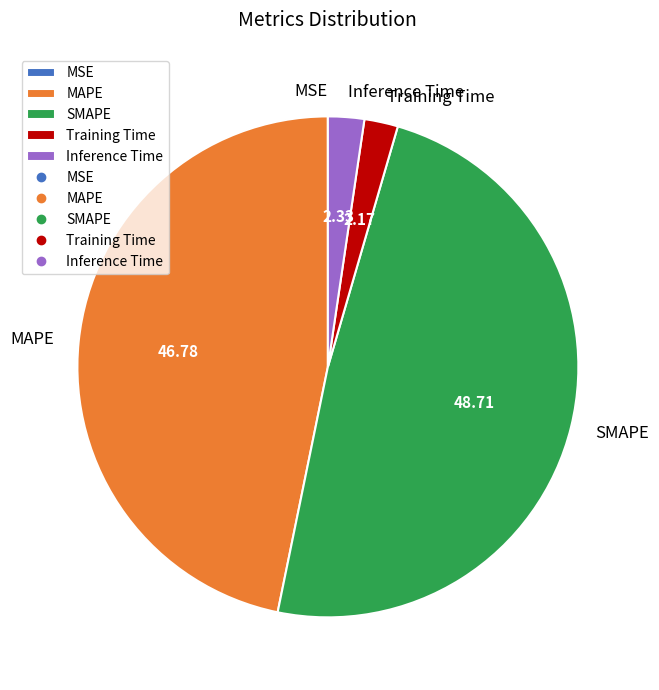

Do Training Time and Inference Time together represent more than half of the pie?

No